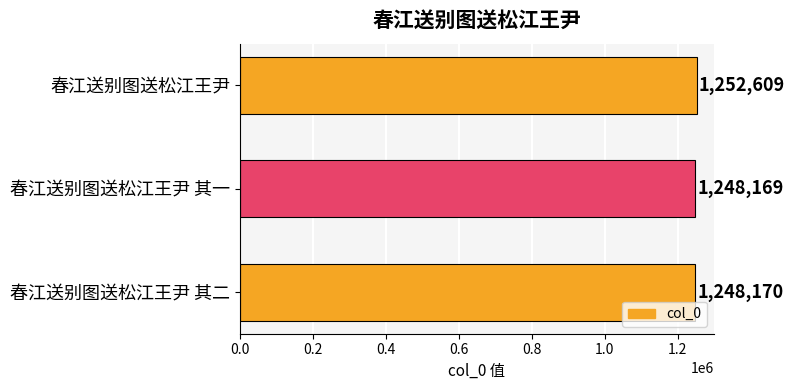

Reading bottom to top, transcribe all the data shown in this chart.

1248170	1248169	1252609